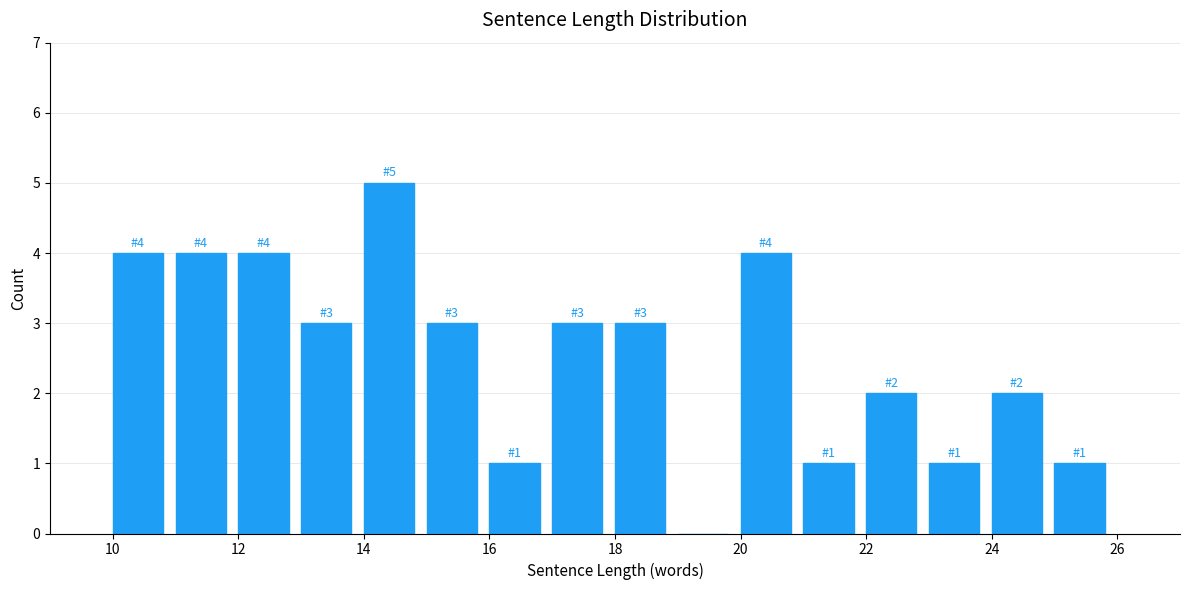

Over which range of the x-axis is the bar tallest?

14 to 15